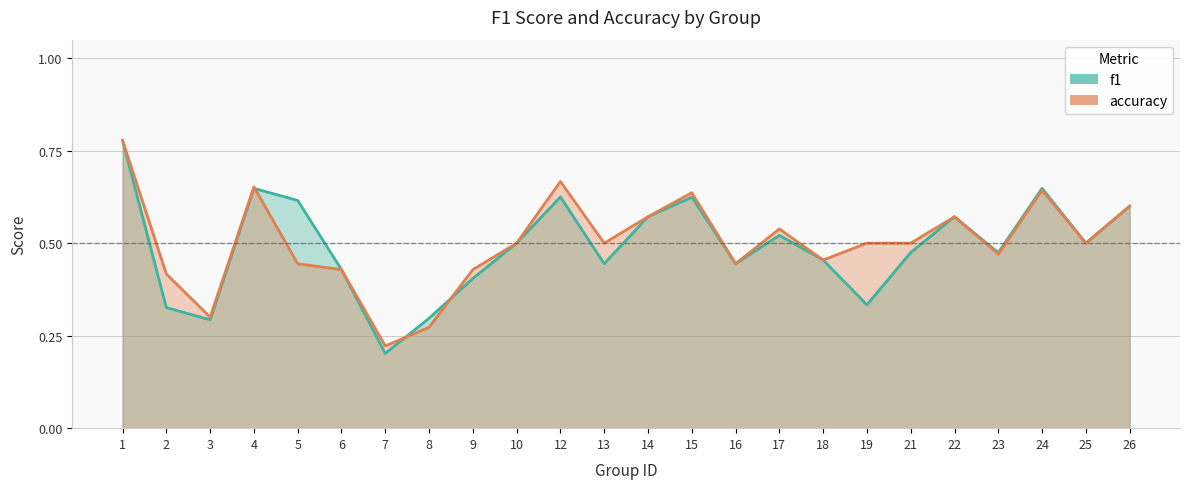

What is the sum of all f1 values?

11.8